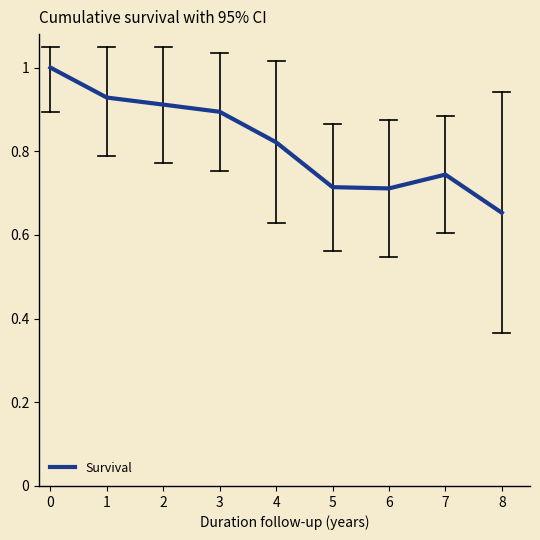

True or false: there are more than 2 points higher than both neighbors.

False